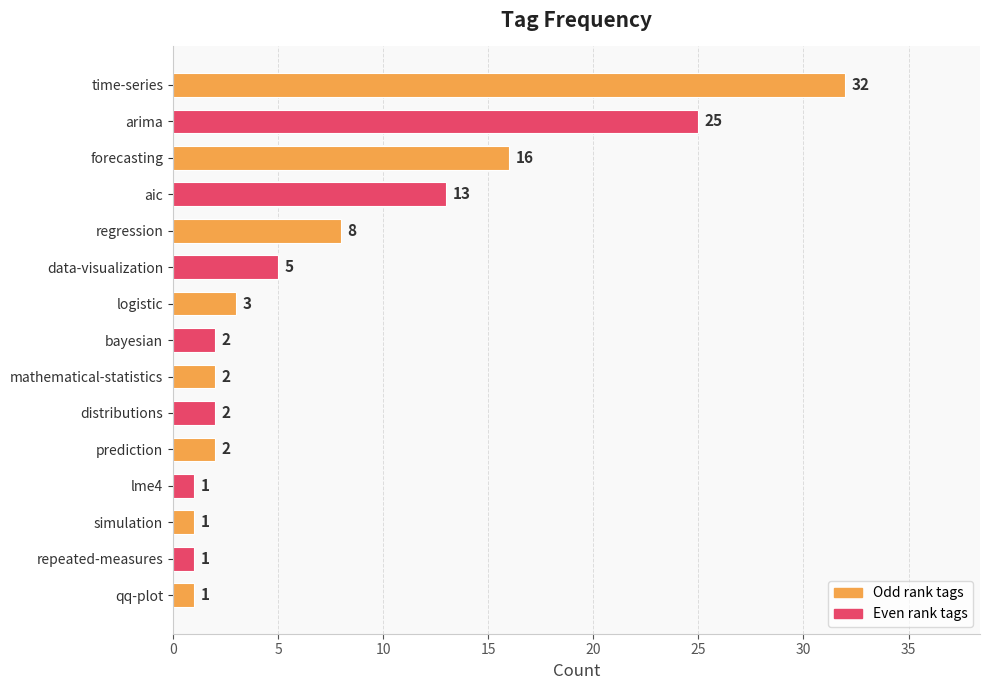

What is the label of the 7th bar from the top?

logistic